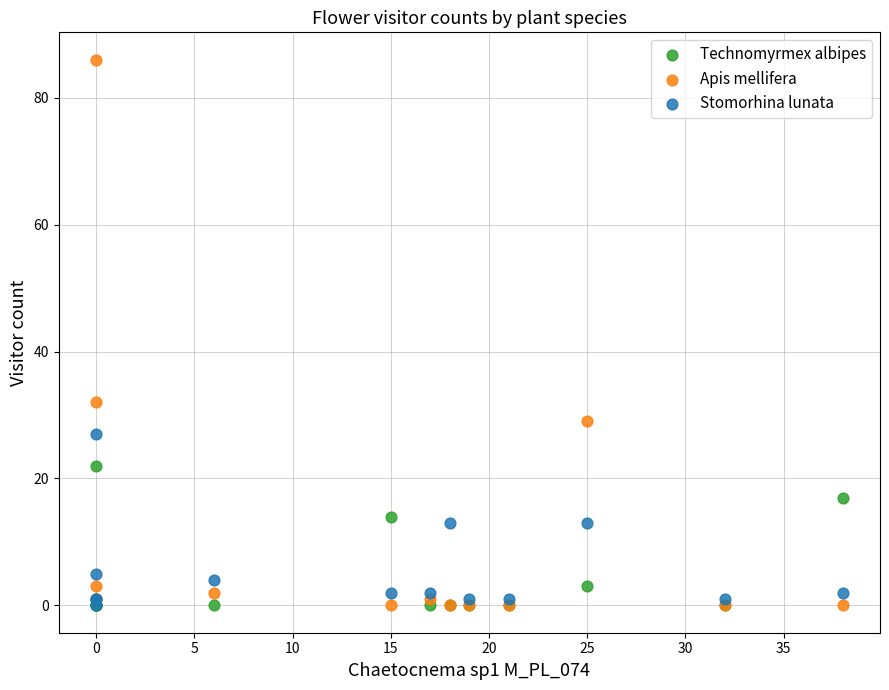

Which series reaches the maximum Y coordinate?

Apis mellifera